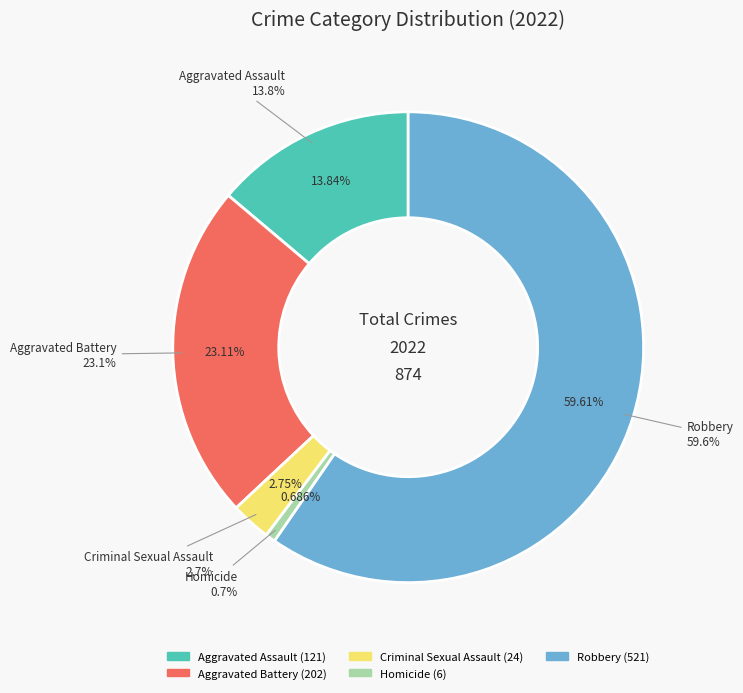

What percentage is NOT represented by Aggravated Assault?

86.2%